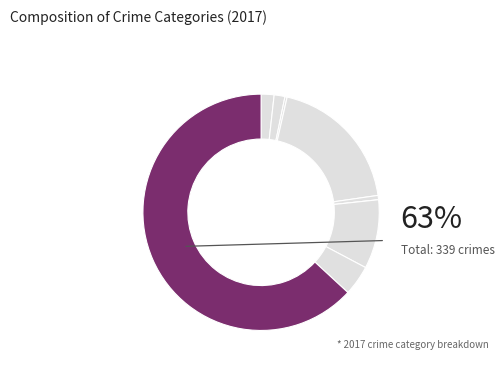

Is it true that Aggravated Assault is 2% of the pie?

True